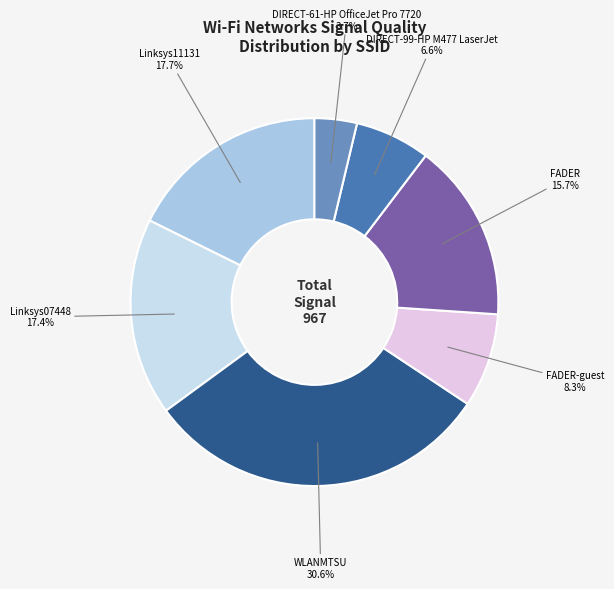

How many segments does this pie chart have?

7